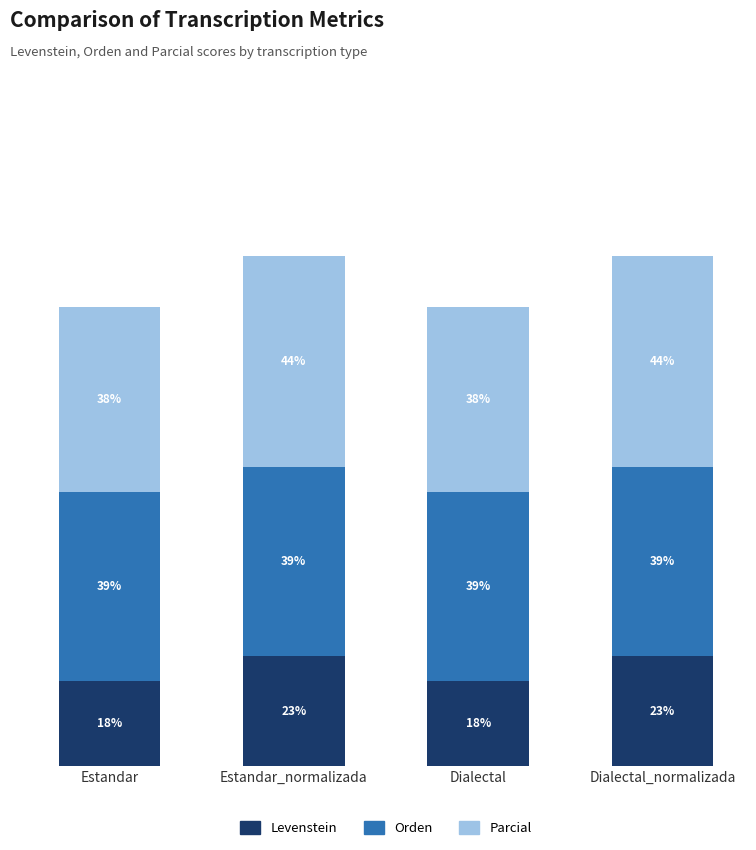

What are all the series names shown in the legend?

Levenstein, Orden, Parcial